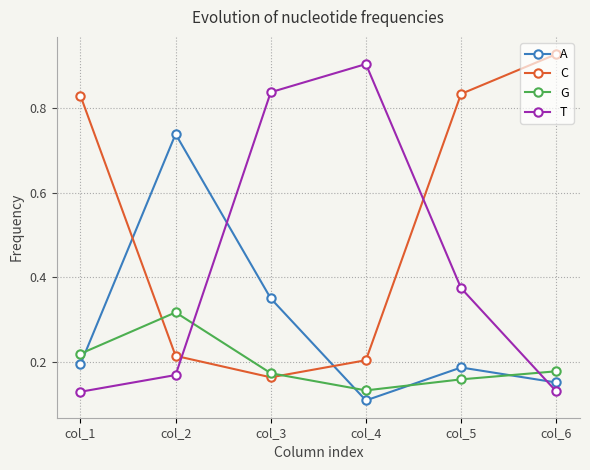

How many lines are shown in the chart?

4